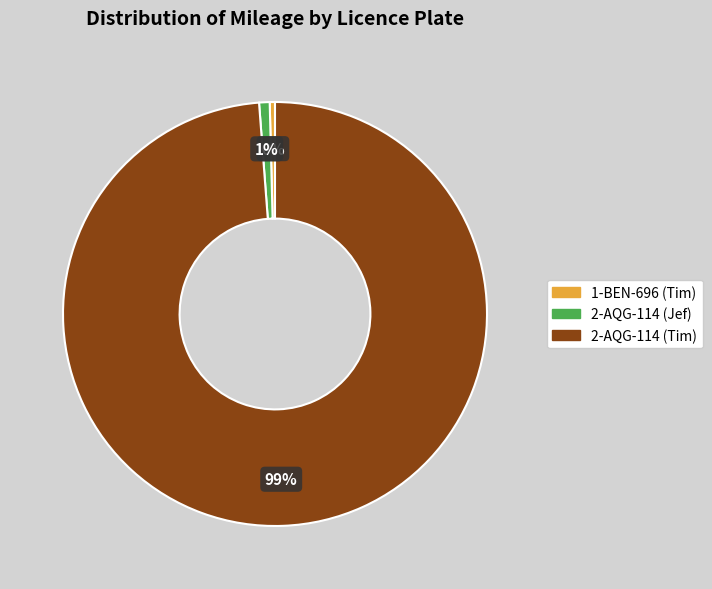

Does 1-BEN-696 (Tim) account for over 50% of the chart?

No